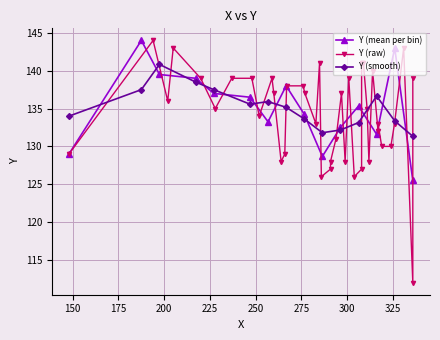

What is the difference between the maximum and minimum values?

32